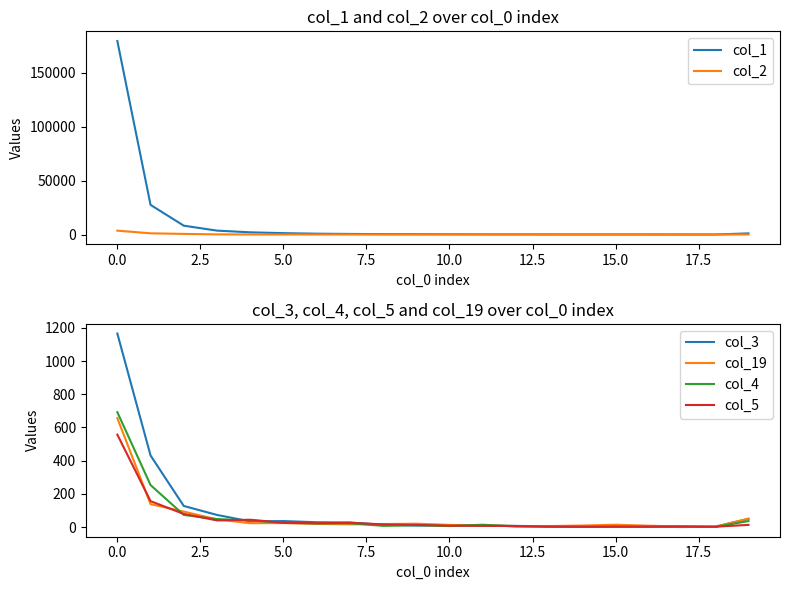

Which series has the largest total across all categories?

col_1